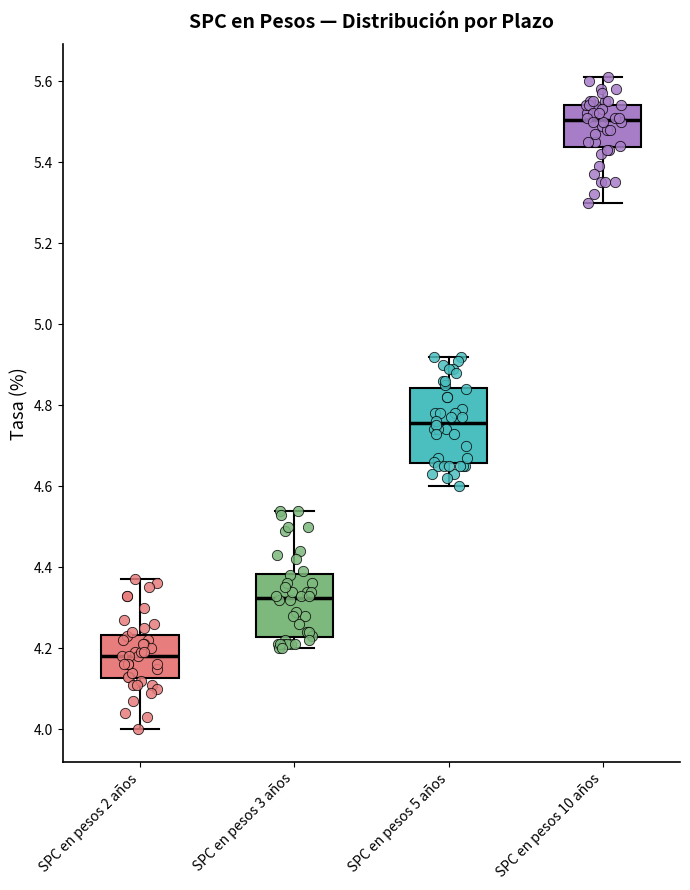

Reading left to right, transcribe this box plot: for each box, give where its median line is, the range the box spans, and where its two whiskers end, as read against the y-axis. The values are not printed on the chart, so give them approximately, as read against the axis.

SPC en pesos 2 años: median 4.18, box 4.12 to 4.24, whiskers 4.00 to 4.38
SPC en pesos 3 años: median 4.32, box 4.22 to 4.38, whiskers 4.20 to 4.54
SPC en pesos 5 años: median 4.76, box 4.66 to 4.84, whiskers 4.60 to 4.92
SPC en pesos 10 años: median 5.50, box 5.44 to 5.54, whiskers 5.30 to 5.62